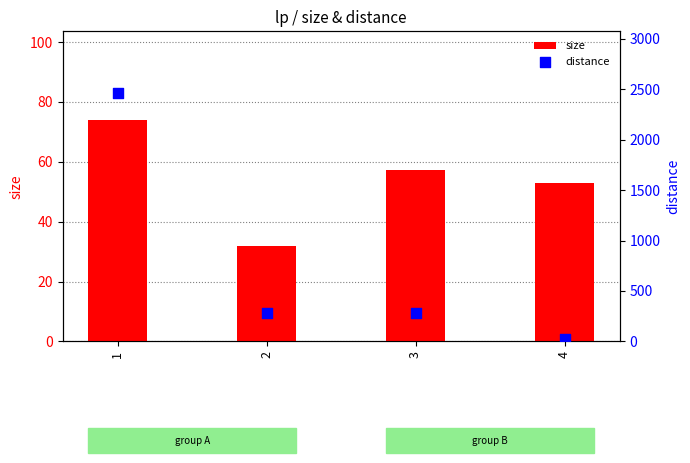

Which series has the largest Y range (max minus min)?

distance